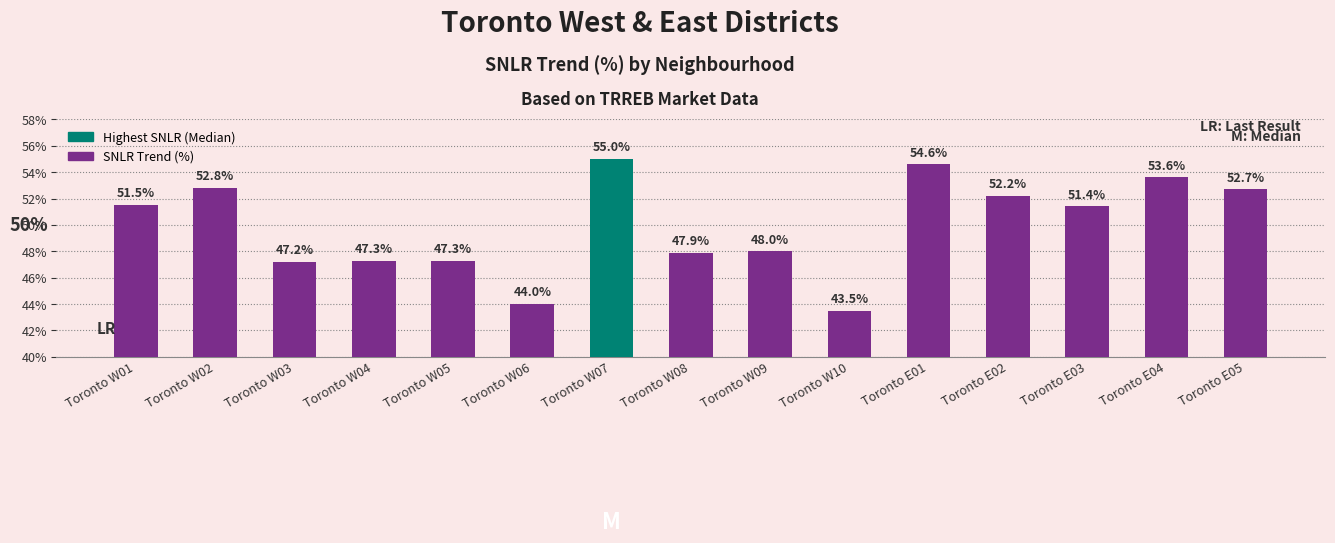

What position from the right is Toronto W06?

10